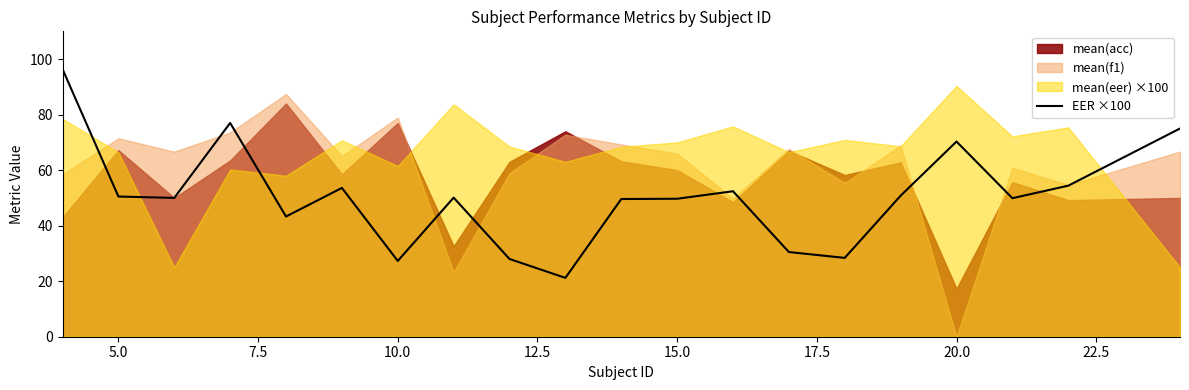

What is the maximum value for EER ×100?

96.4